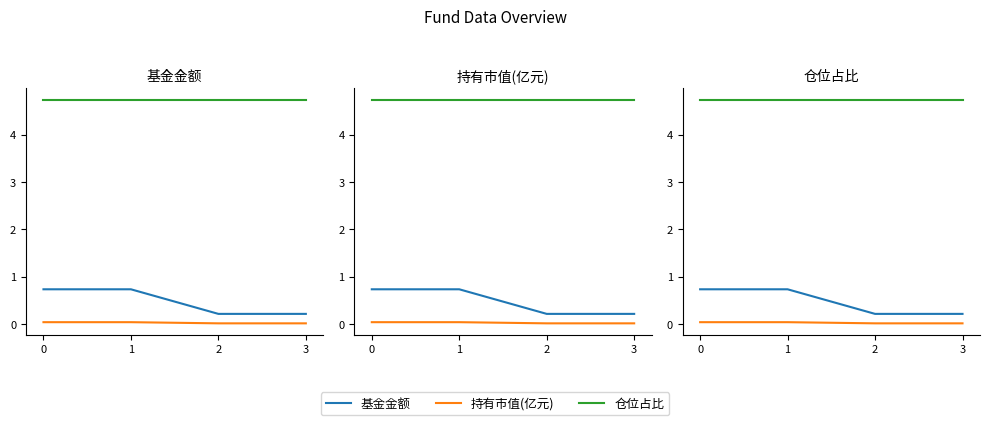

Reading left to right, transcribe all the data shown in this chart.

基金金额: 0=0.7	1=0.7	2=0.2	3=0.2
持有市值(亿元): 0=0.0	1=0.0	2=0.0	3=0.0
仓位占比: 0=4.7	1=4.7	2=4.7	3=4.7